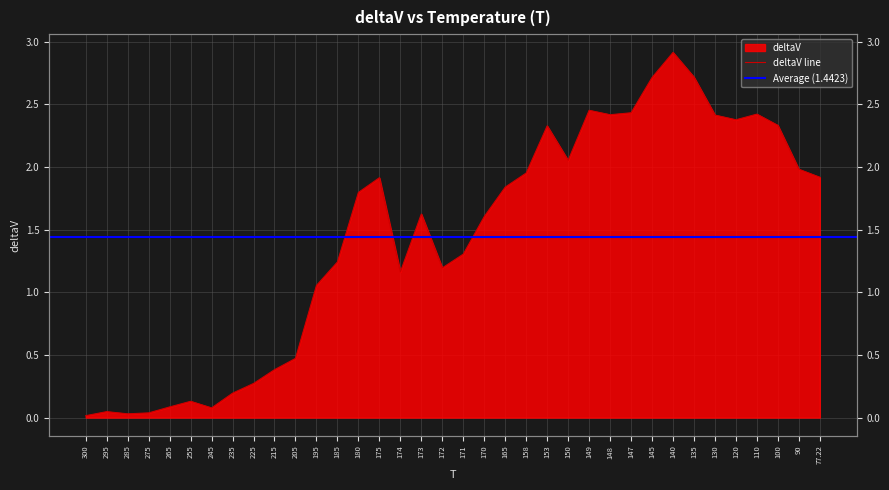

What is the change in value from 245 to 175?

+1.8